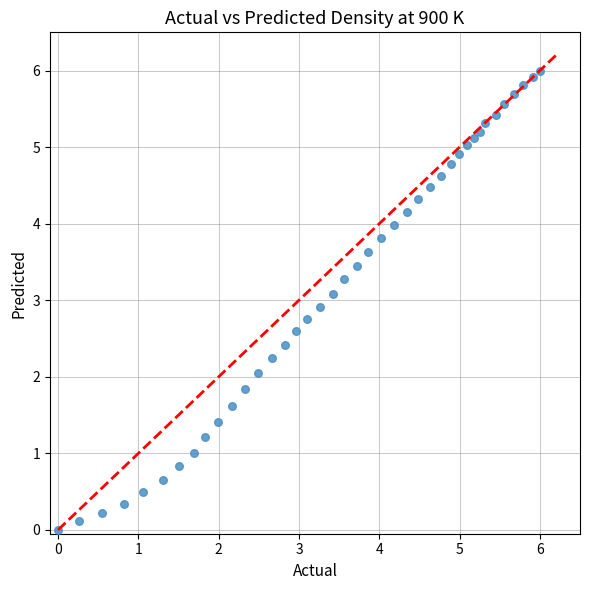

What is the range of X values (max minus min)?

6.0